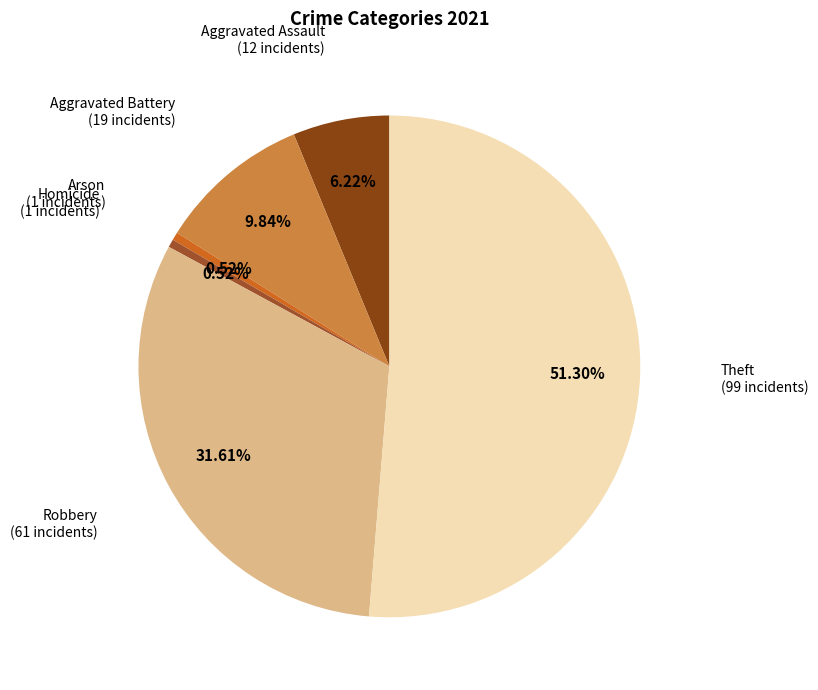

How many segments does this pie chart have?

6